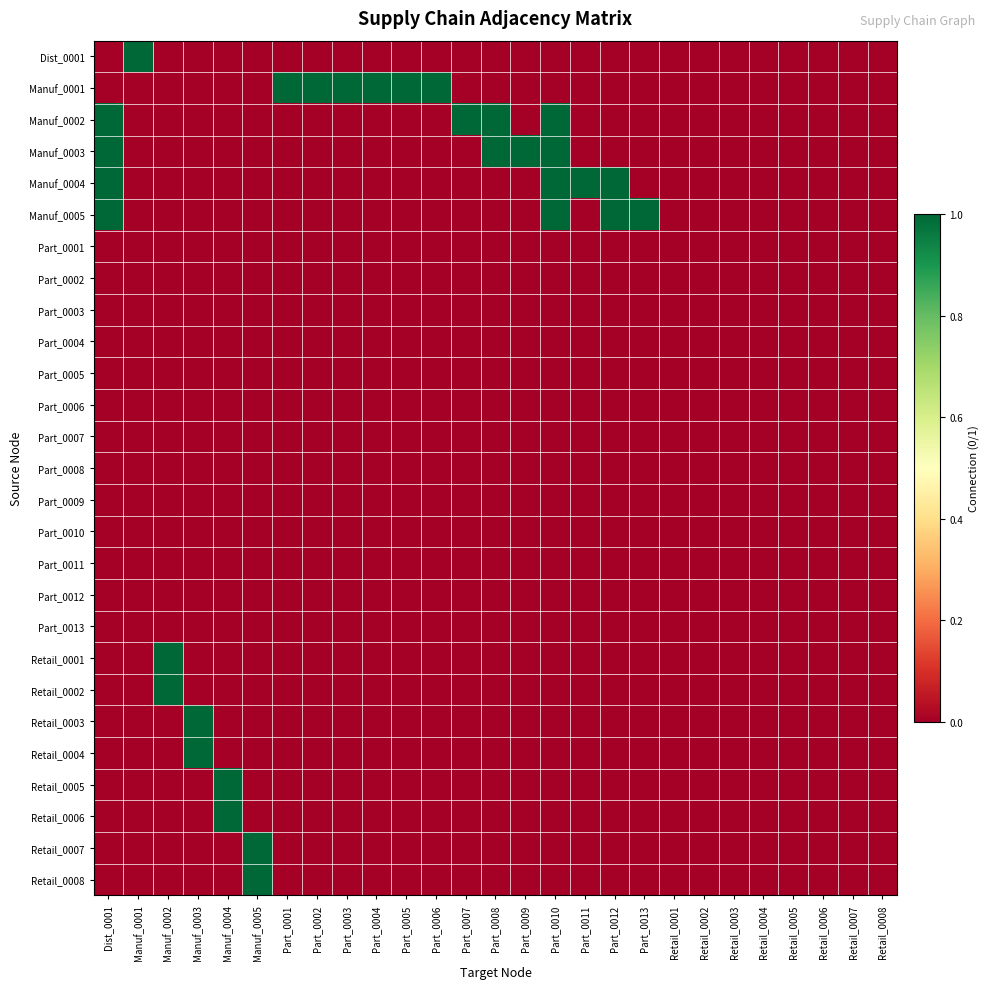

At which category is the sum across all series the highest?

Dist_0001